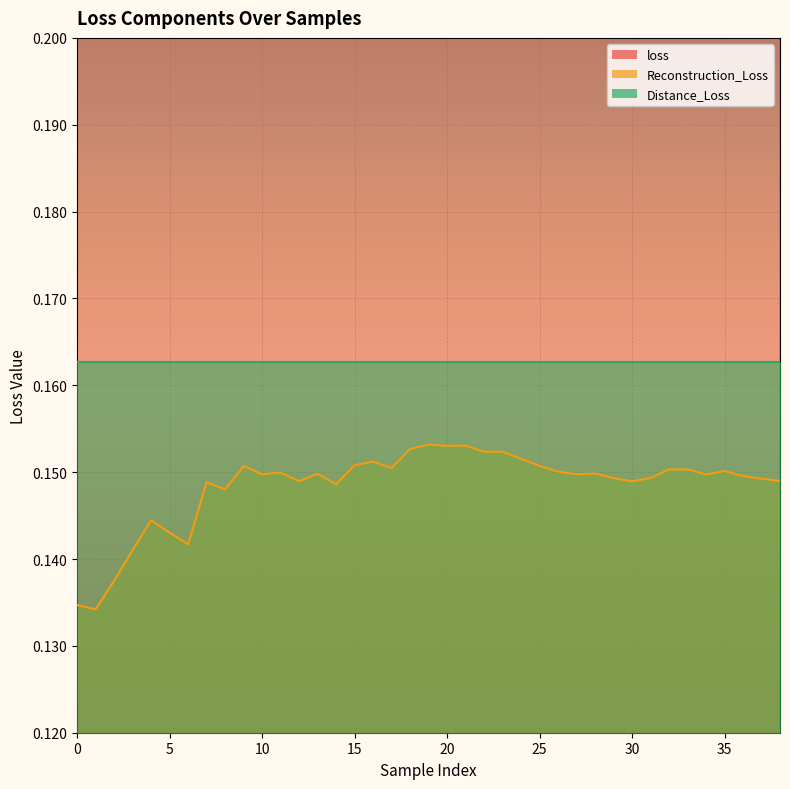

Which category has the highest value in the loss series?

19